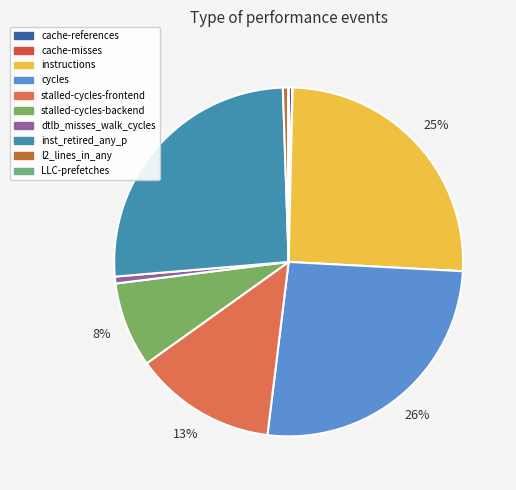

What percentage is the instructions slice, to the nearest percent?

25%